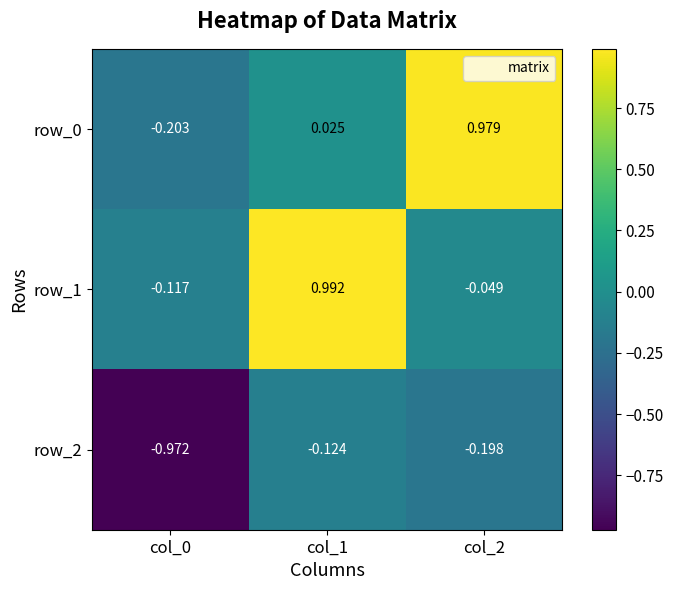

Is the value of row_1 at col_0 greater than the value of row_0 at col_0?

Yes